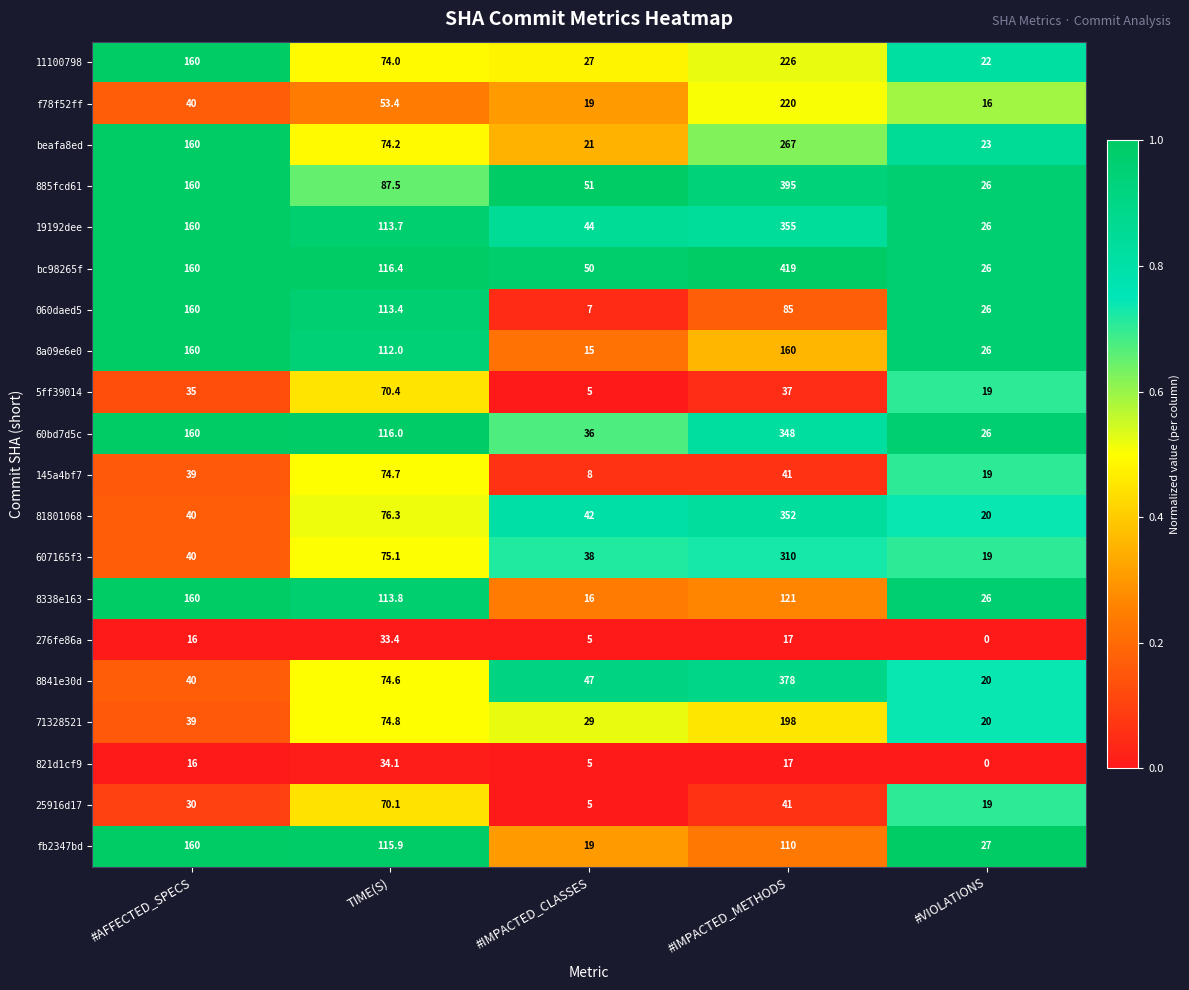

Which label corresponds to the smallest value in the chart?

#VIOLATIONS